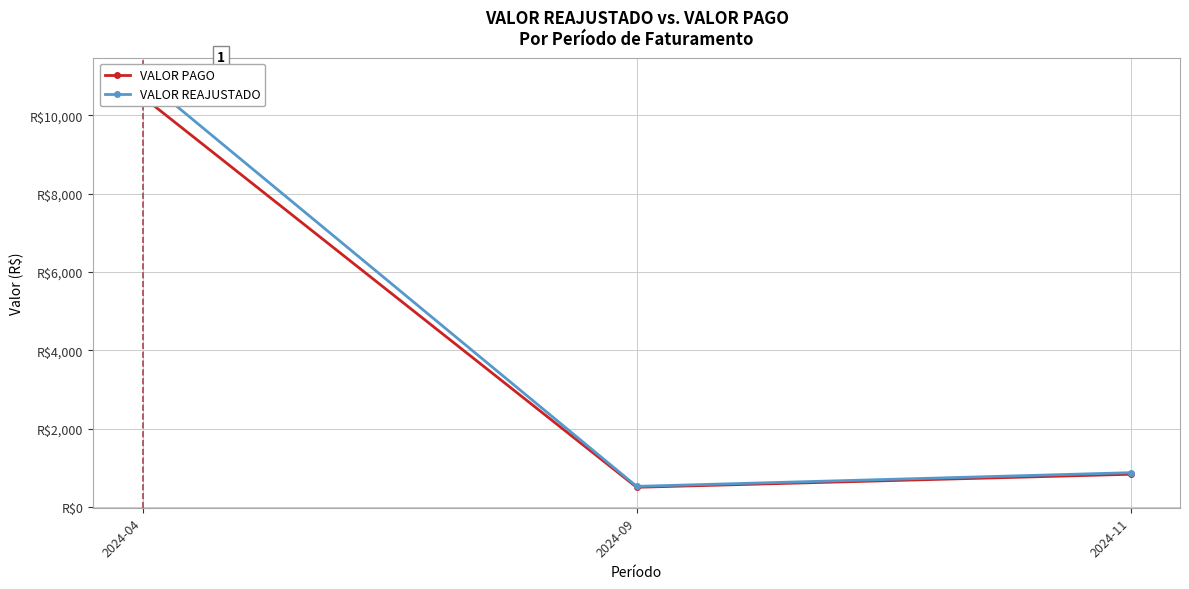

What are all the series names shown in the legend?

VALOR PAGO, VALOR REAJUSTADO